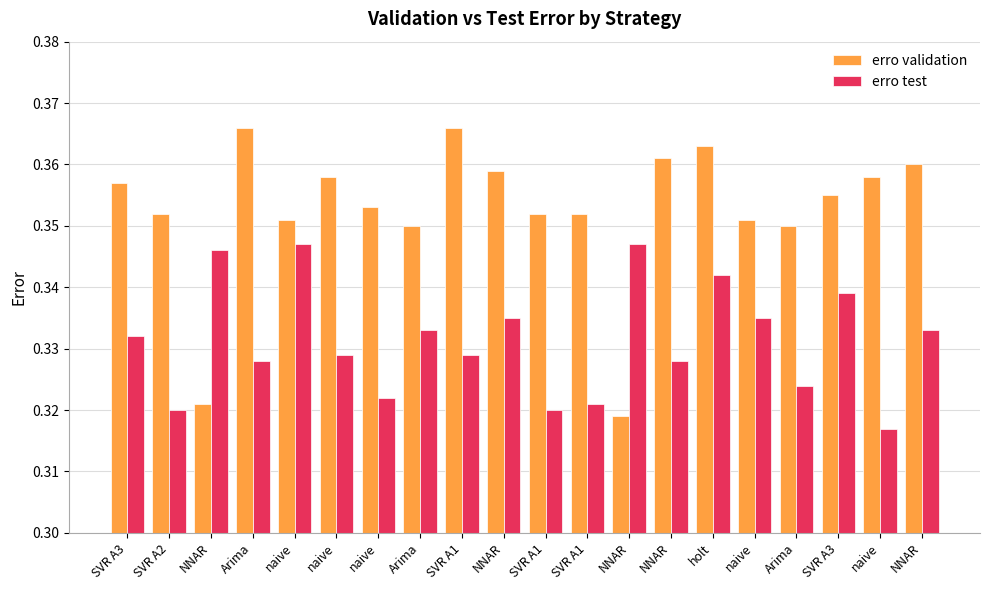

The erro validation series shows 0.6 at naive. True or false?

False